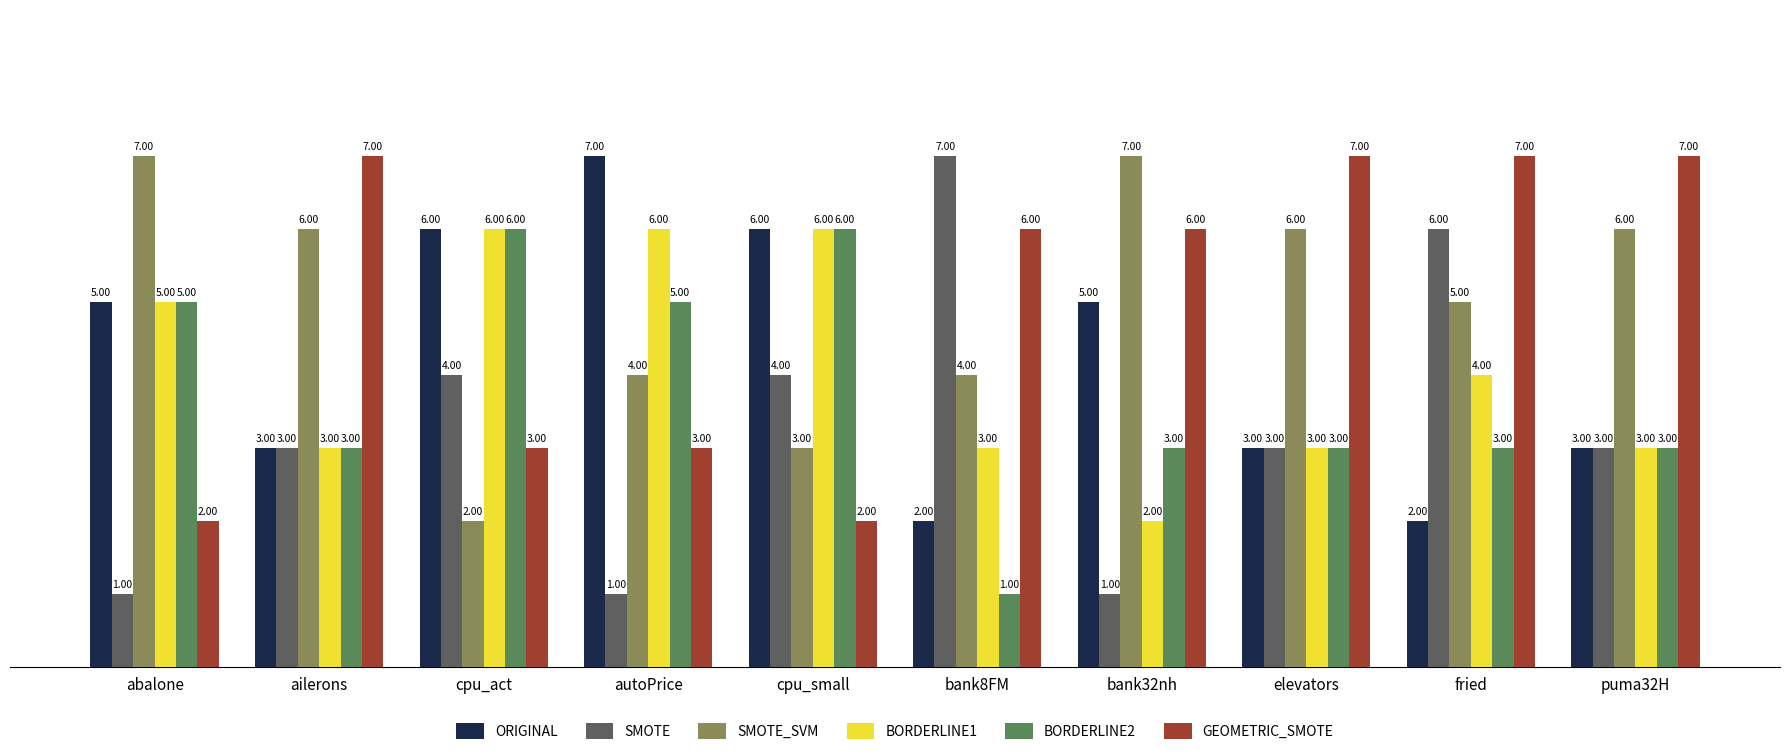

What is the sum of the SMOTE_SVM values at cpu_small and fried?

8